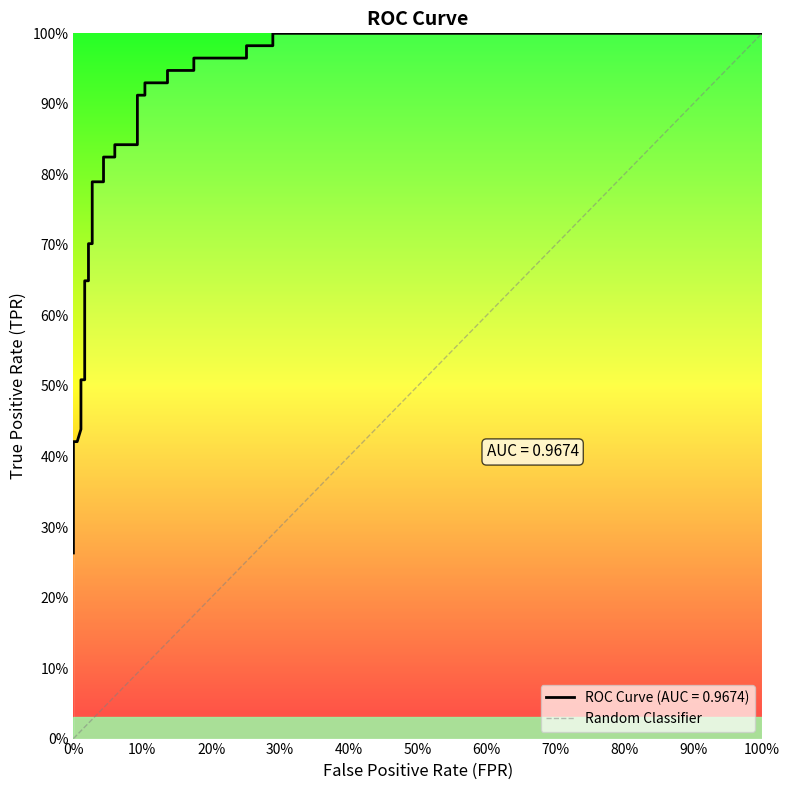

Does the chart have visible grid lines?

No